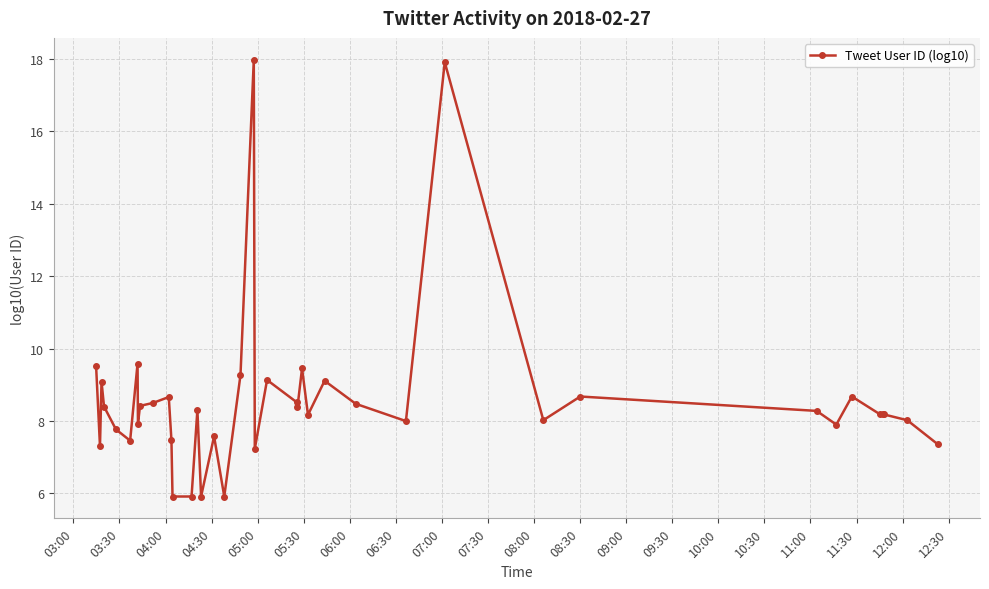

What is the value of the 1st point from the left?

9.5